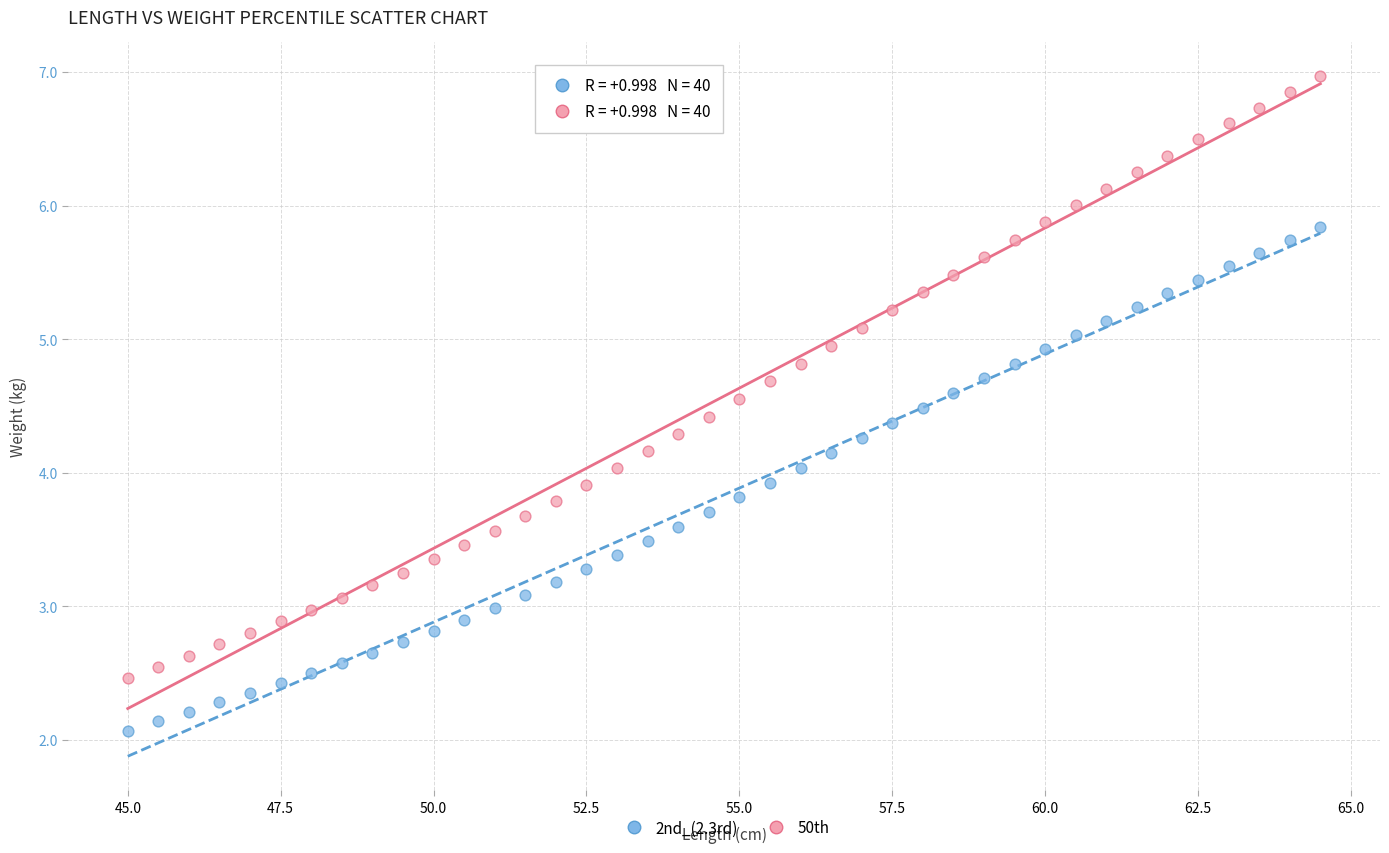

What are all the series names shown in the legend?

2nd_(2.3rd), 50th